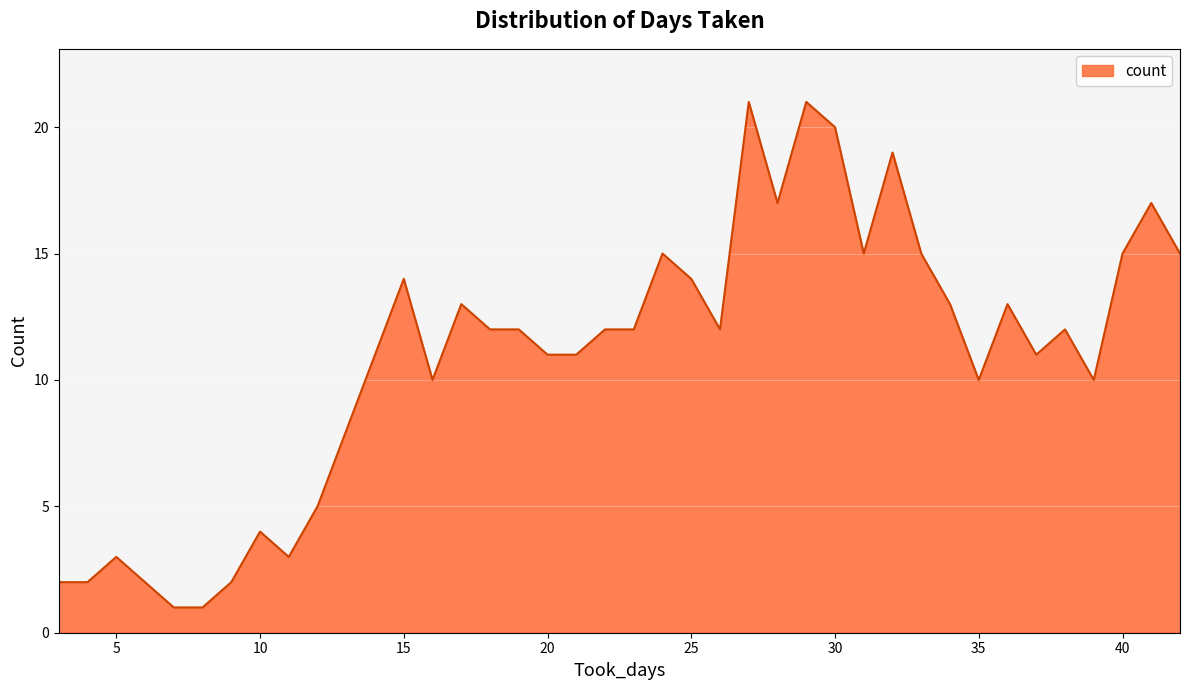

How many lines are shown in the chart?

1